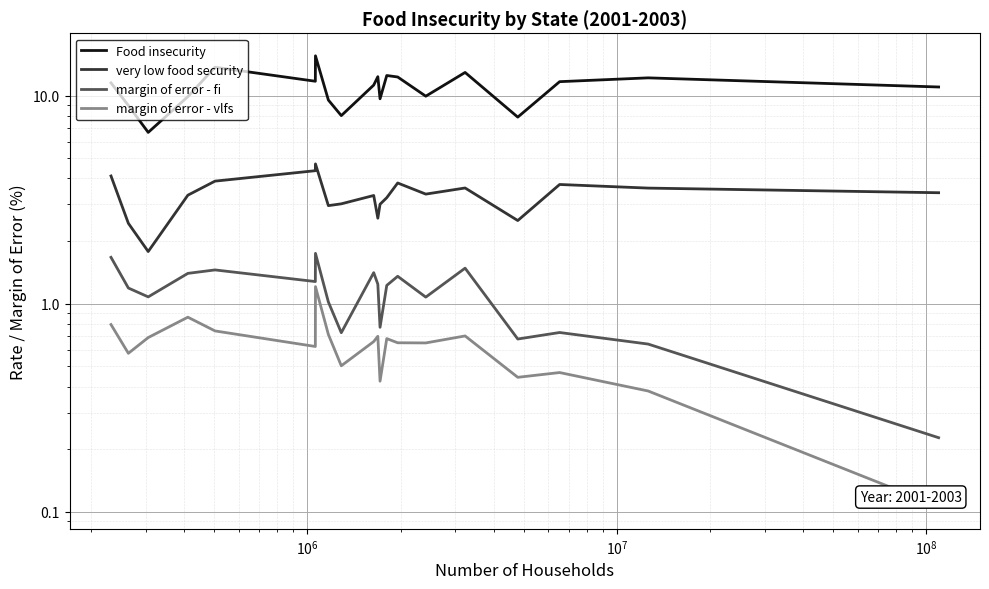

How many lines are shown in the chart?

4